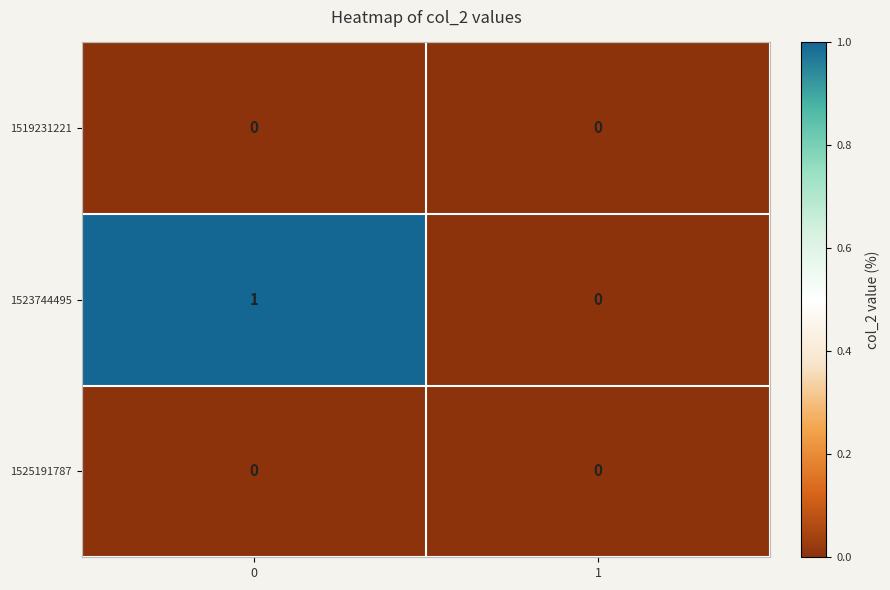

Reading left to right, transcribe all the data shown in this chart.

1519231221: 0	0
1523744495: 1	0
1525191787: 0	0